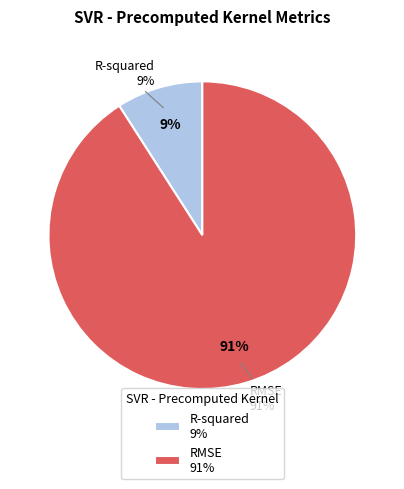

Which category has the biggest portion of the pie?

RMSE